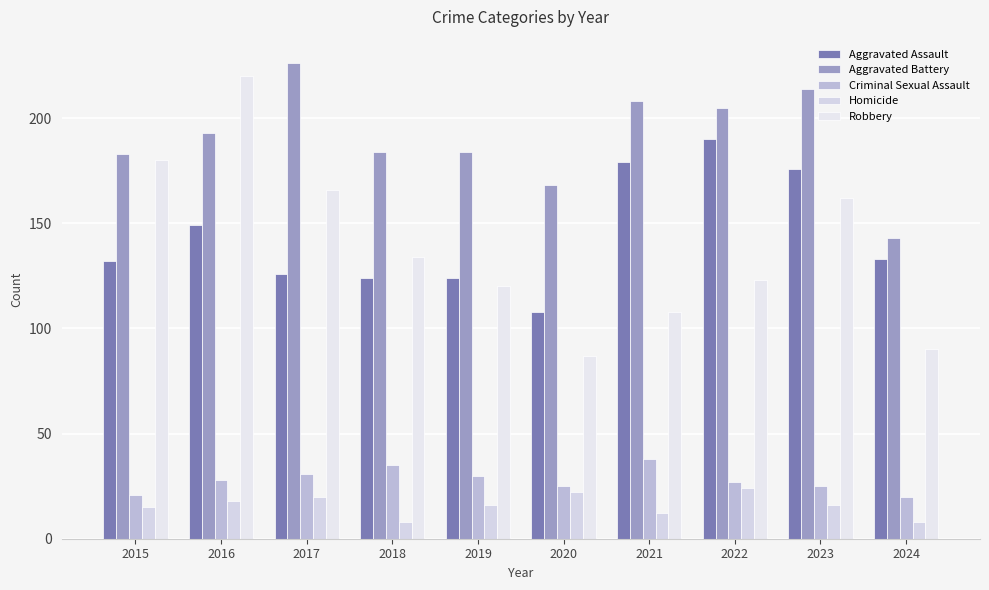

Is it true that Criminal Sexual Assault equals 5 at 2015?

False